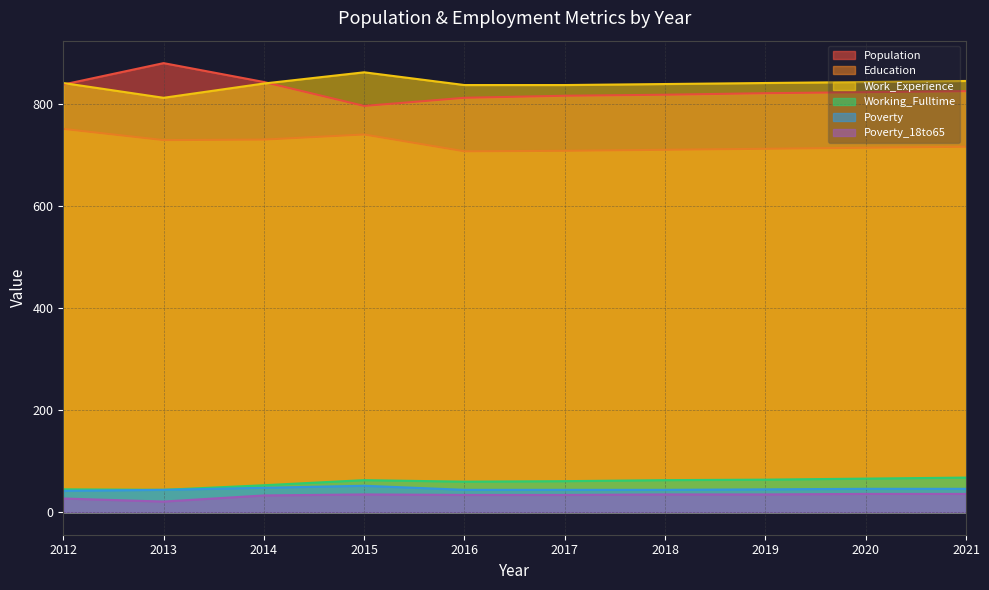

Which series has the largest total across all categories?

Work_Experience